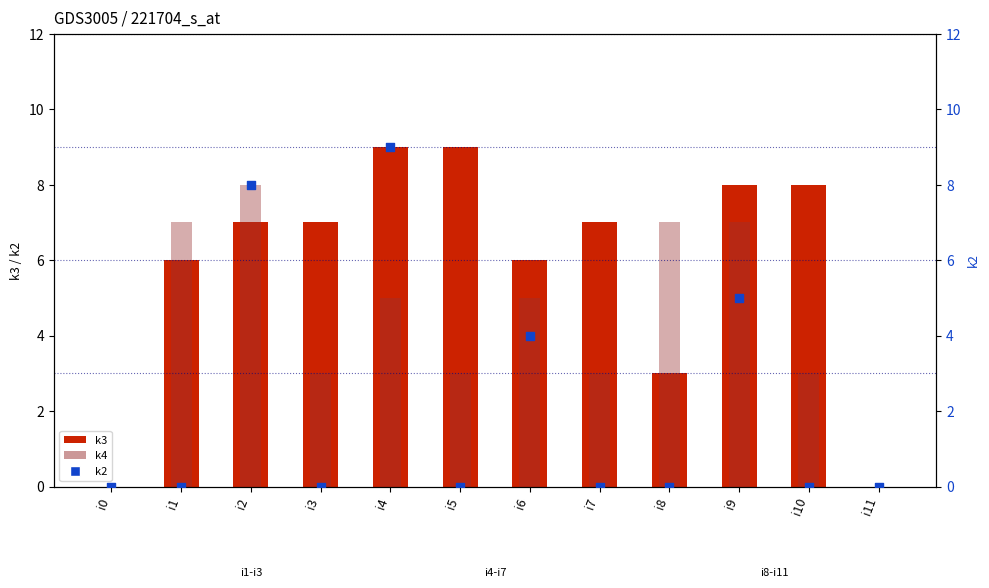

Which series has the largest Y range (max minus min)?

k3